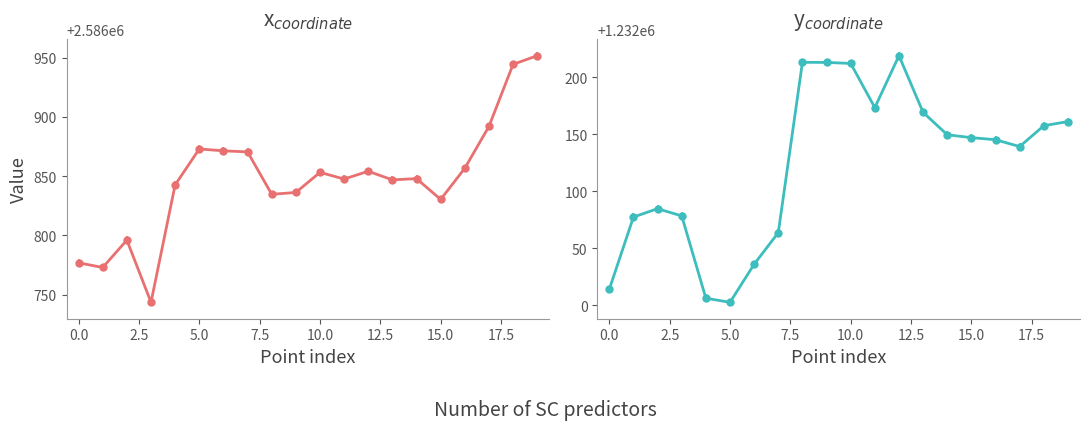

Where does the y series first go above 1232147?

8